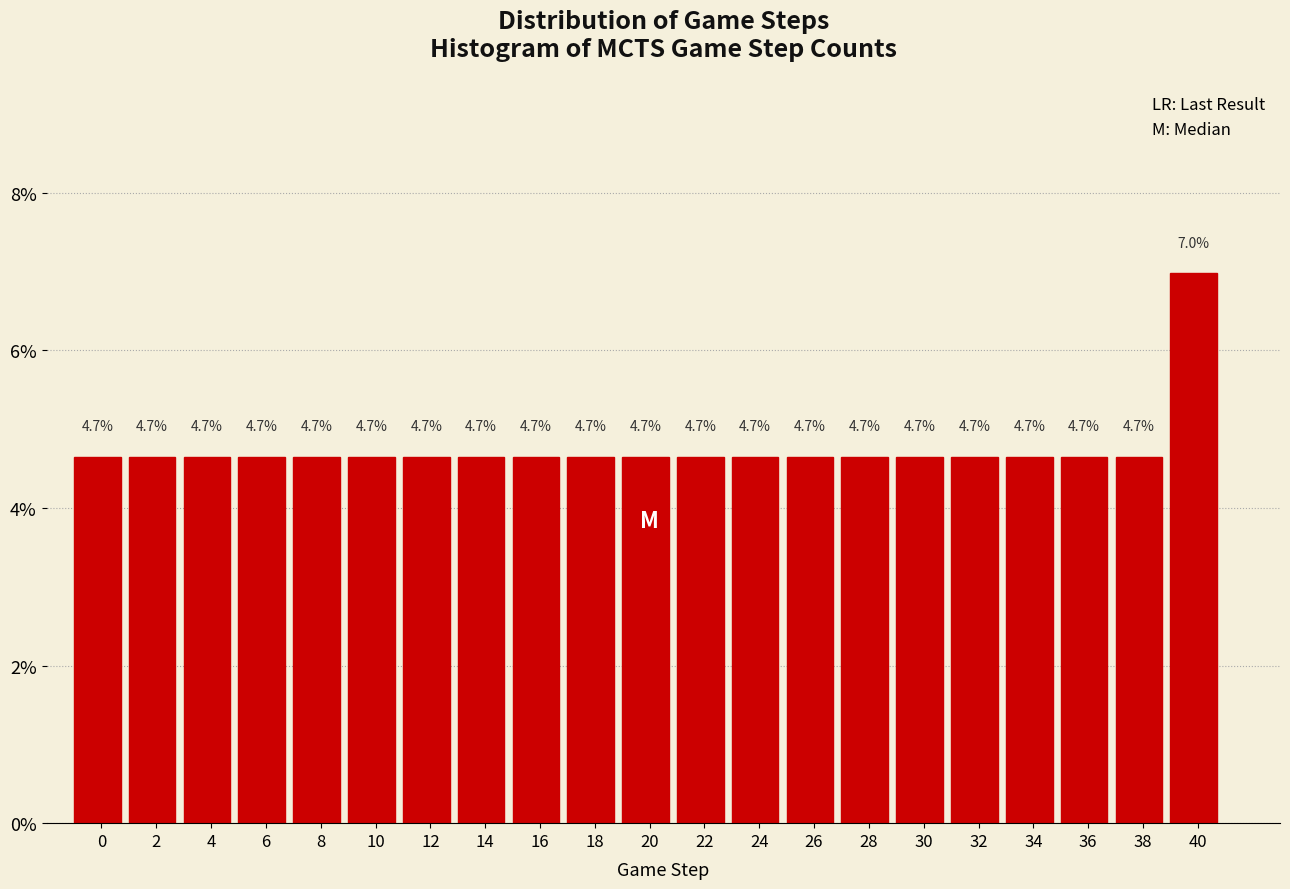

Reading right to left, list all the values displayed in this chart.

7.0	4.7	4.7	4.7	4.7	4.7	4.7	4.7	4.7	4.7	4.7	4.7	4.7	4.7	4.7	4.7	4.7	4.7	4.7	4.7	4.7